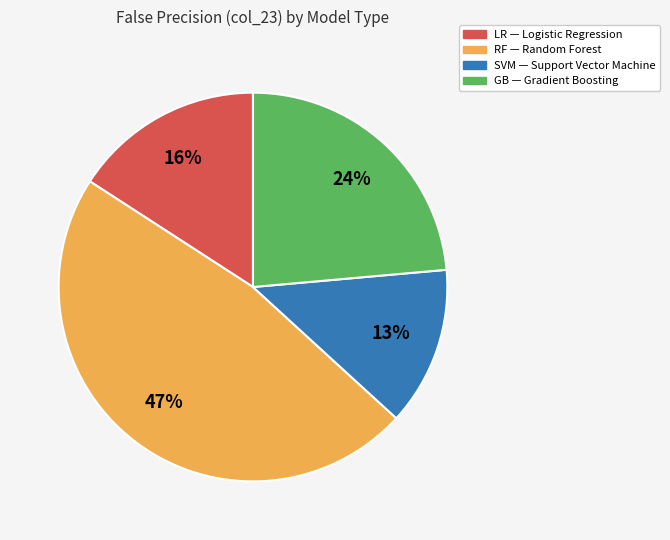

Is the sum of RF and LR greater than half?

Yes